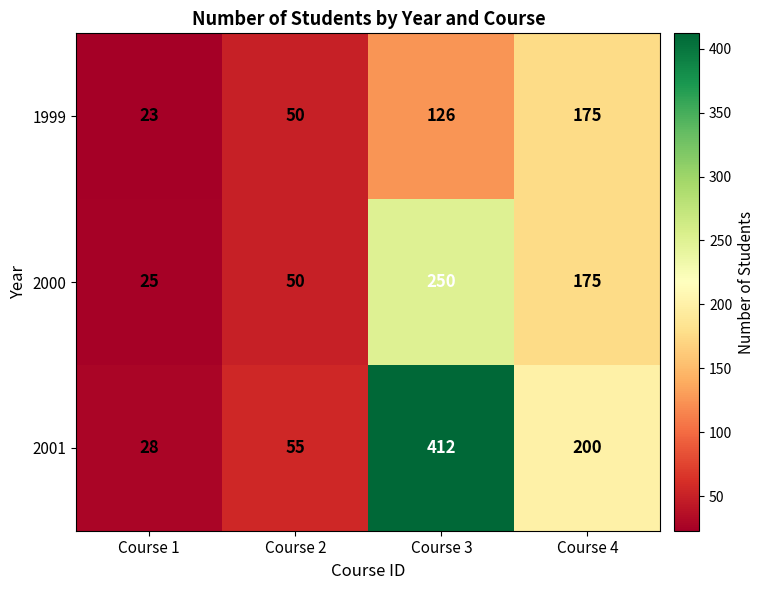

True or false: 2000 has a value of 80 at Course 2.

False